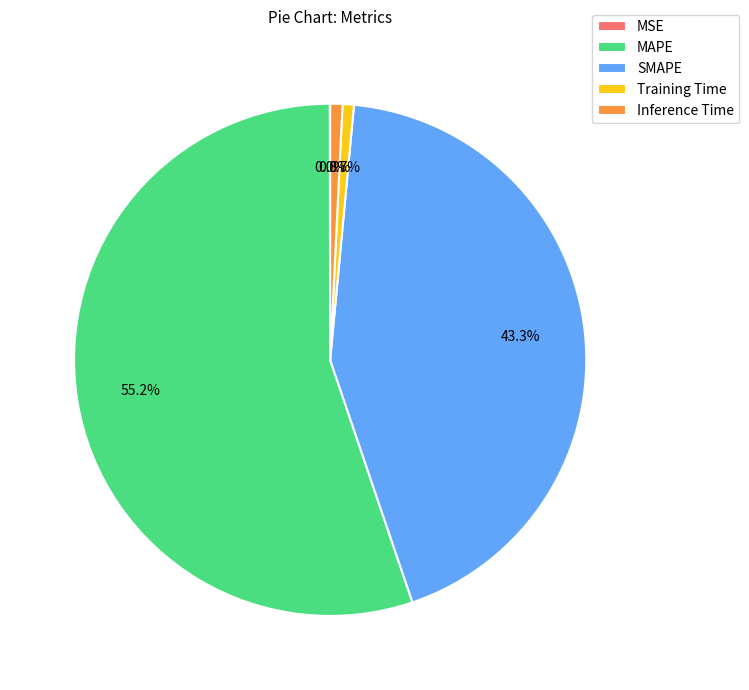

What is the largest slice in the pie chart?

MAPE